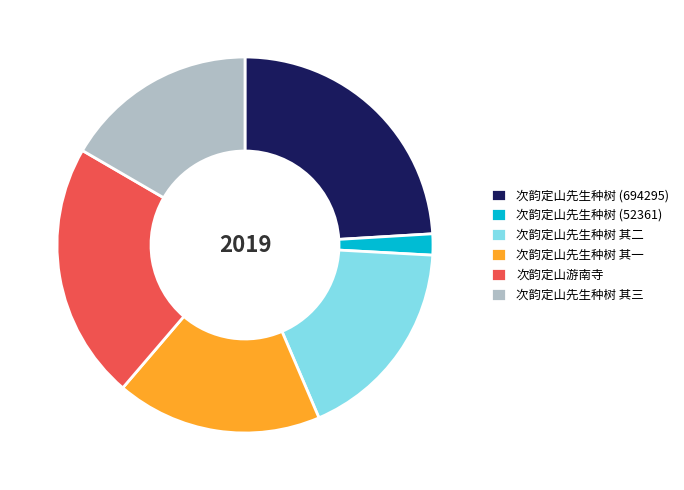

Is there any slice that represents more than half of the pie?

No